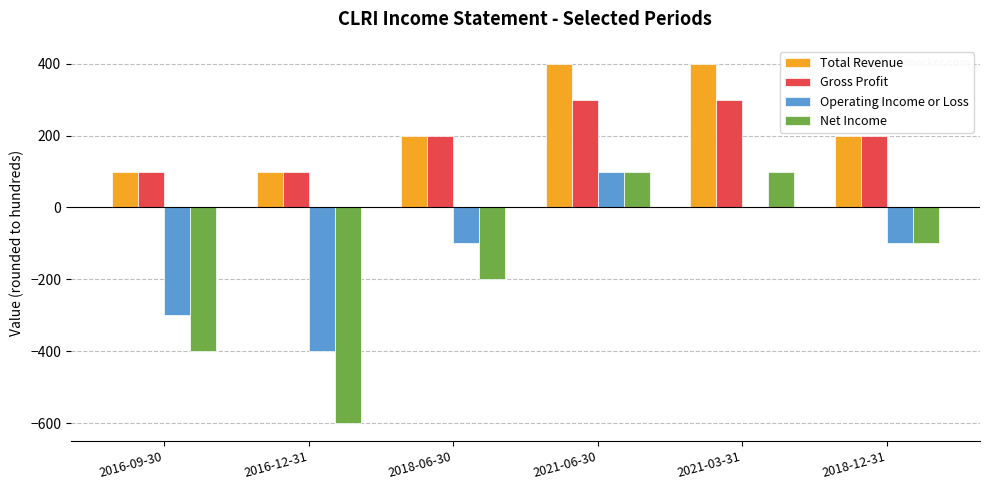

What is the difference between the Operating Income or Loss values at 2021-03-31 and 2018-12-31?

100